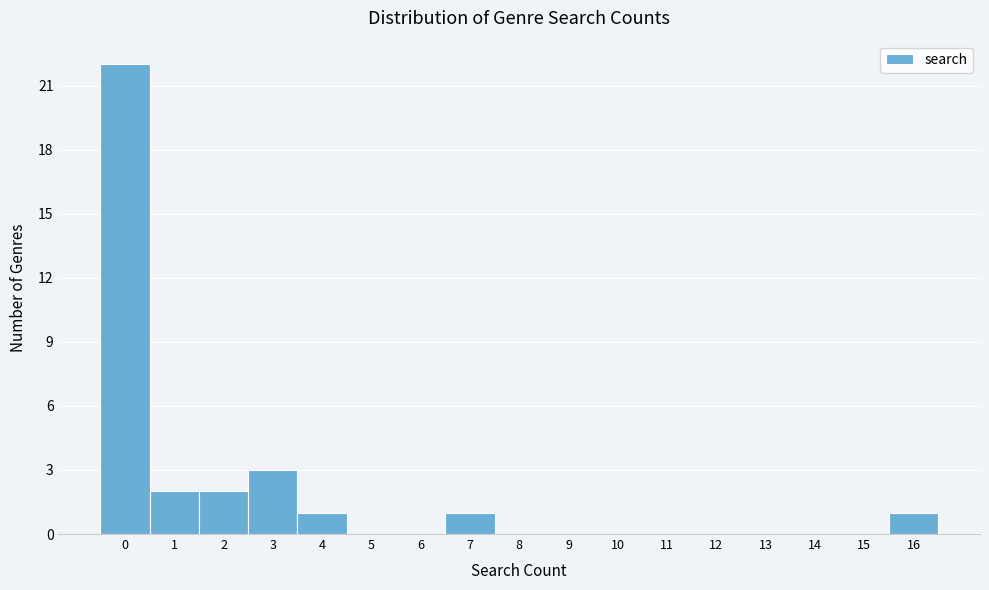

Reading left to right, list every bar in this chart as the range it spans on the x-axis followed by its height. The values are not printed on the chart, so give them approximately, as read against the axis.

-0.5 to 0.5: 22
0.5 to 1.5: 2
1.5 to 2.5: 2
2.5 to 3.5: 3
3.5 to 4.5: 1
4.5 to 5.5: 0
5.5 to 6.5: 0
6.5 to 7.5: 1
7.5 to 8.5: 0
8.5 to 9.5: 0
9.5 to 10.5: 0
10.5 to 11.5: 0
11.5 to 12.5: 0
12.5 to 13.5: 0
13.5 to 14.5: 0
14.5 to 15.5: 0
15.5 to 16.5: 1